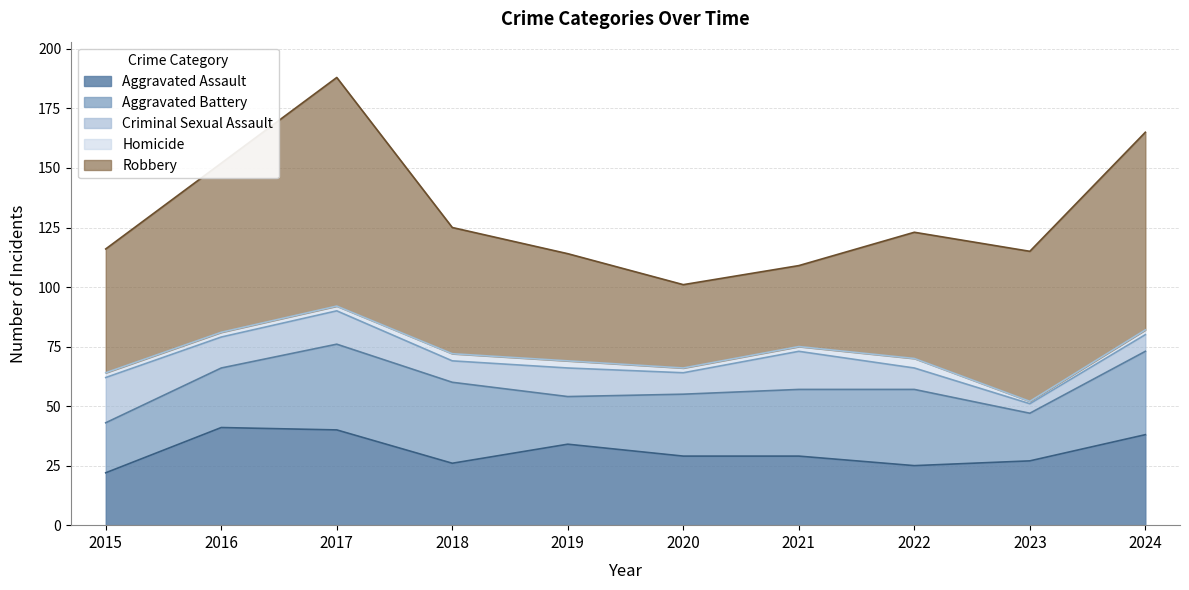

Is it true that Criminal Sexual Assault equals 9 at 2018?

True